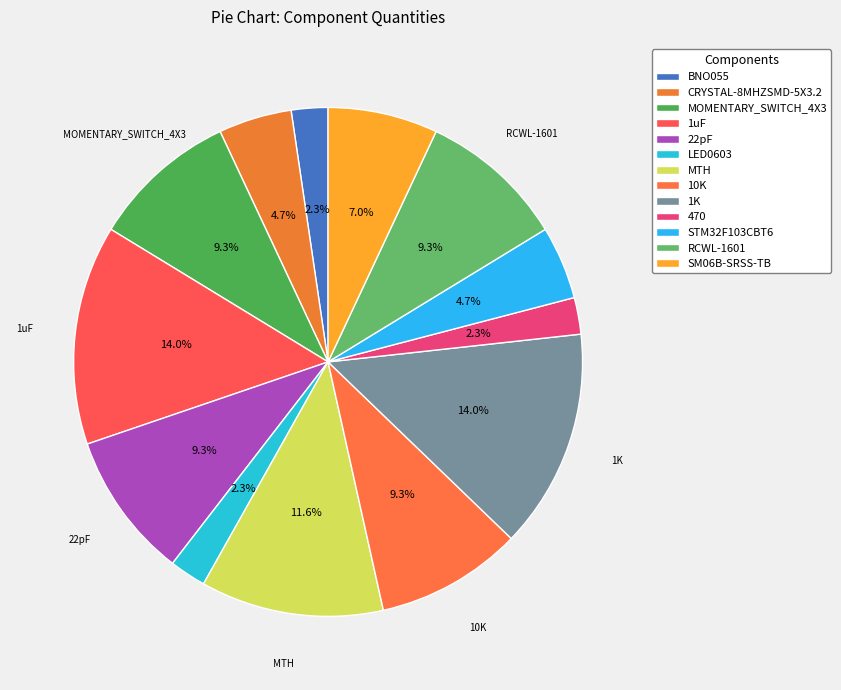

To the nearest percent, what percentage of the pie is 1uF?

14%